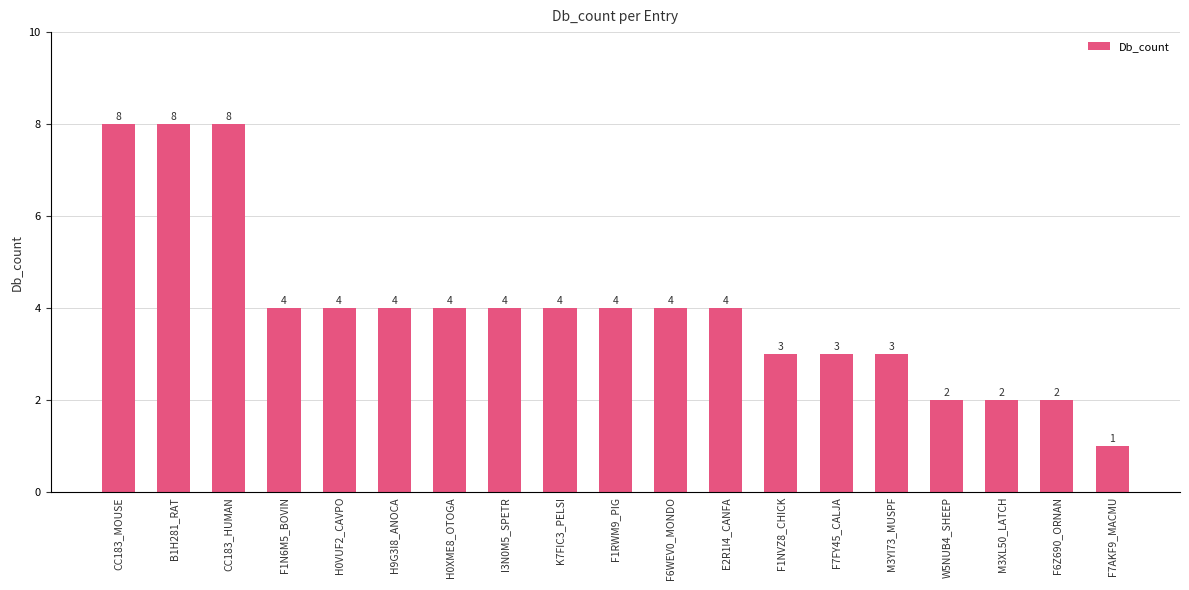

What is the greatest value displayed?

8